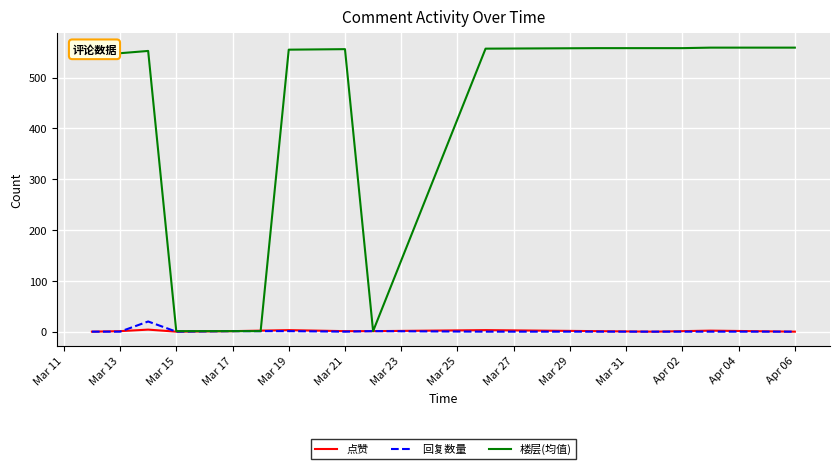

What is the average value of the 回复数量 series?

2